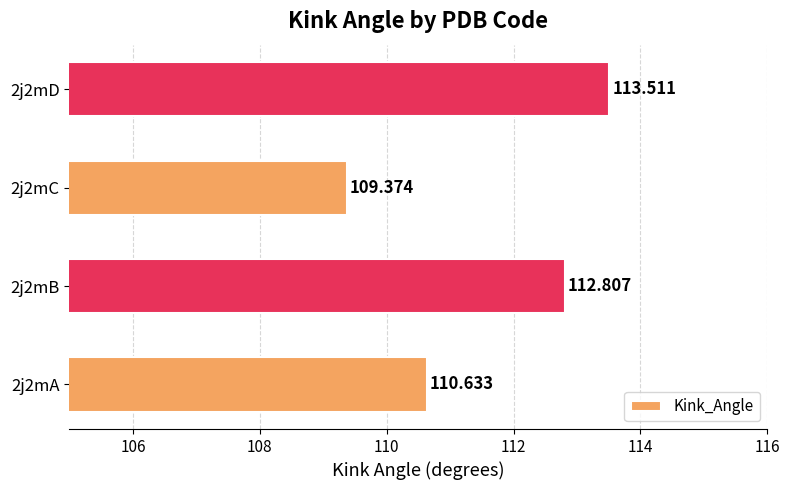

What is the greatest value displayed?

113.5